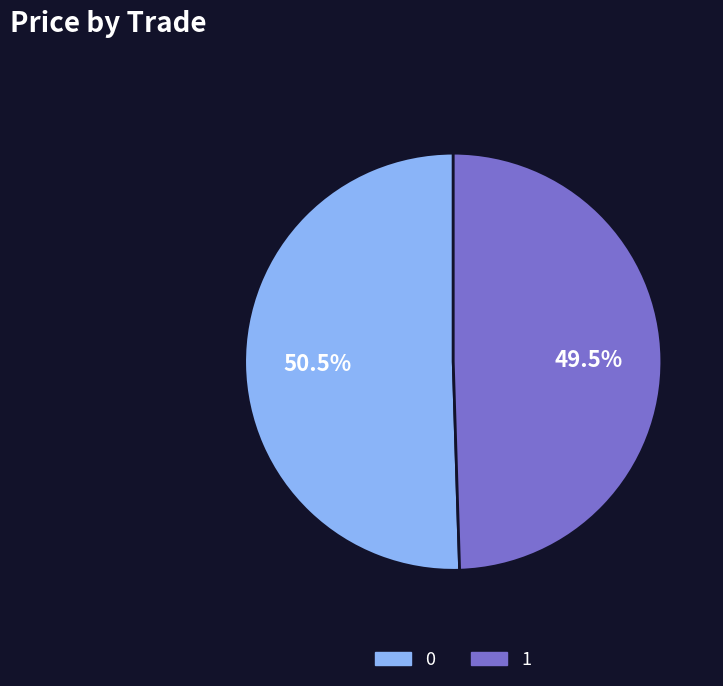

Combined, what portion of the pie is 0 and 1?

100.0%